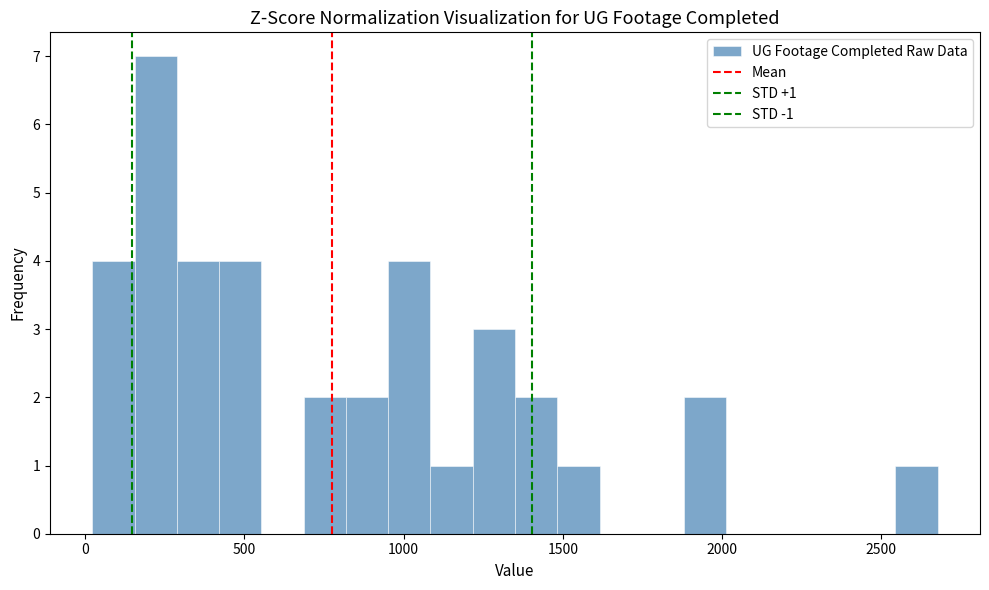

Read against the x-axis, roughly where is the centre of the tallest bar?

200